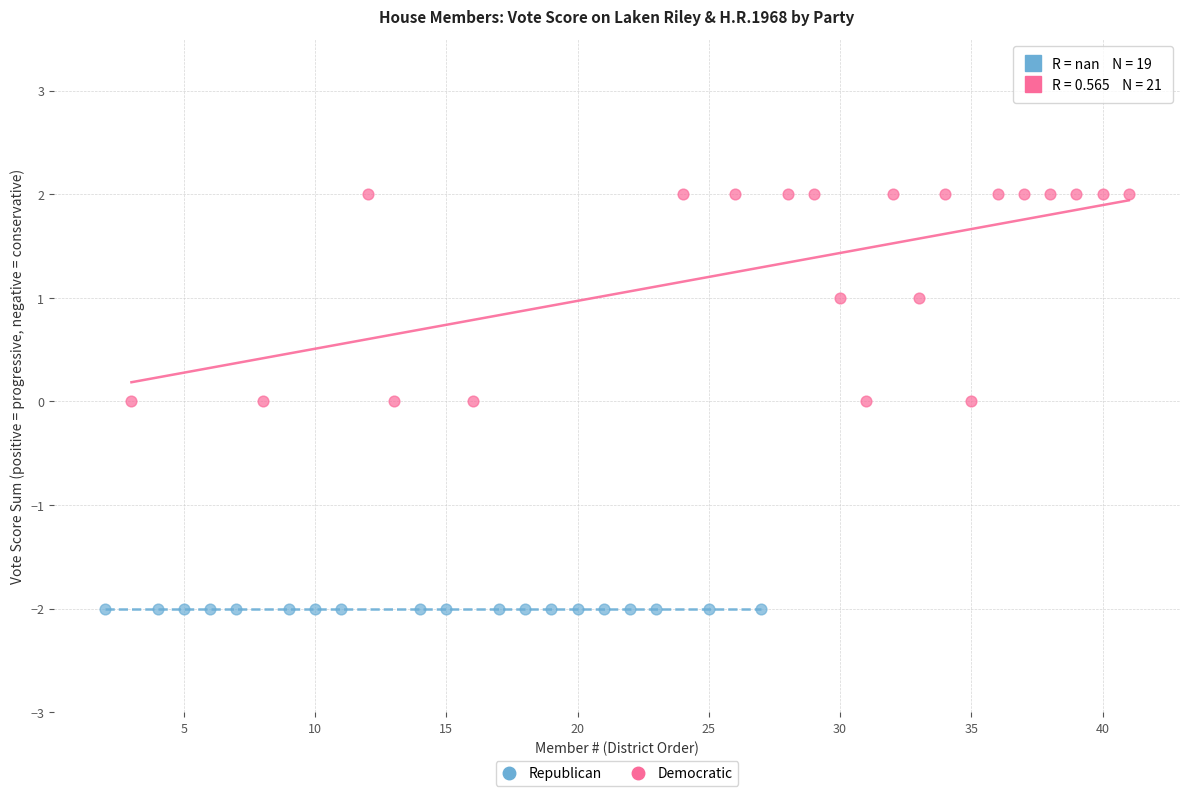

Which series contains the lowest Y value?

Republican